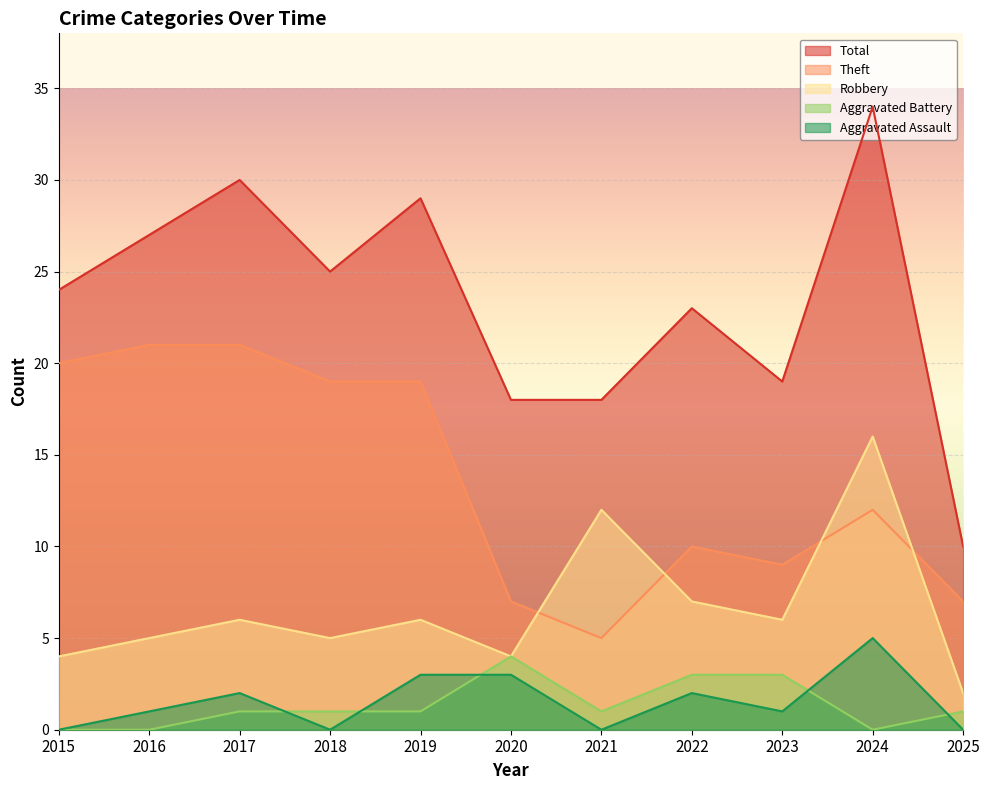

Rank the series at 2015 from lowest to highest value.

Aggravated Assault, Aggravated Battery, Robbery, Theft, Total